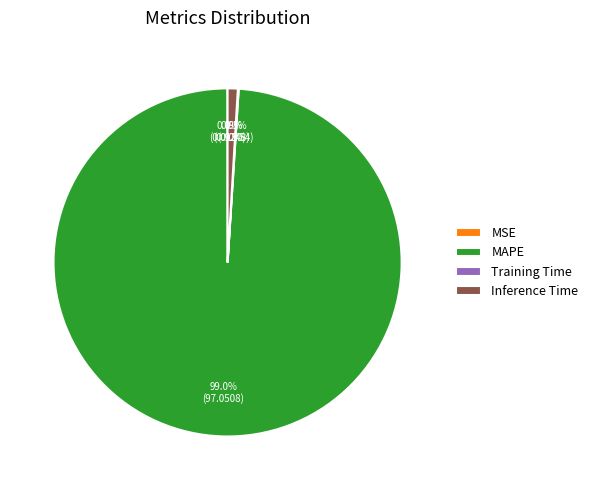

To the nearest percent, what percentage of the pie is Inference Time?

1%